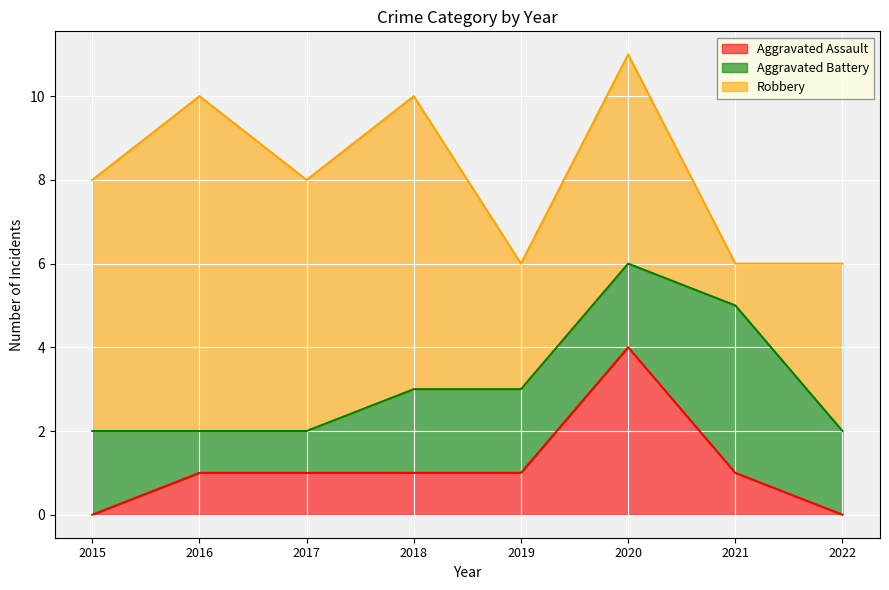

Which category has the highest value in the Robbery series?

2016